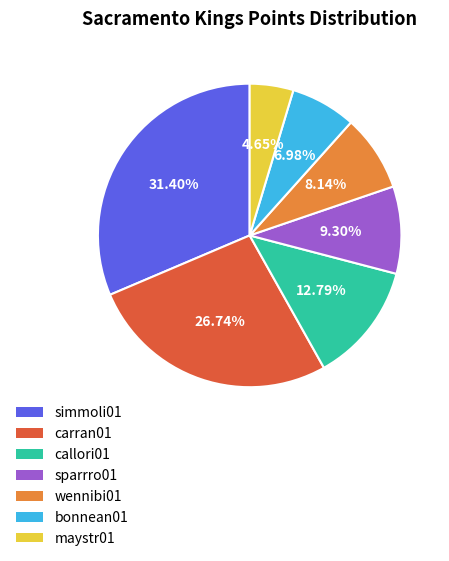

Is there any slice that represents more than half of the pie?

No